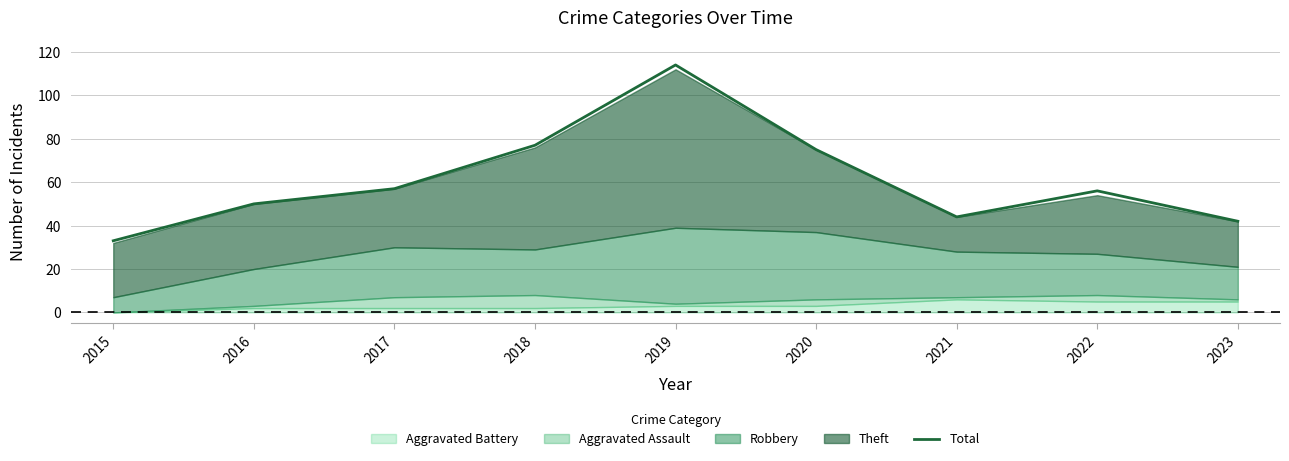

Between 2022 and 2023, which is larger?

2022